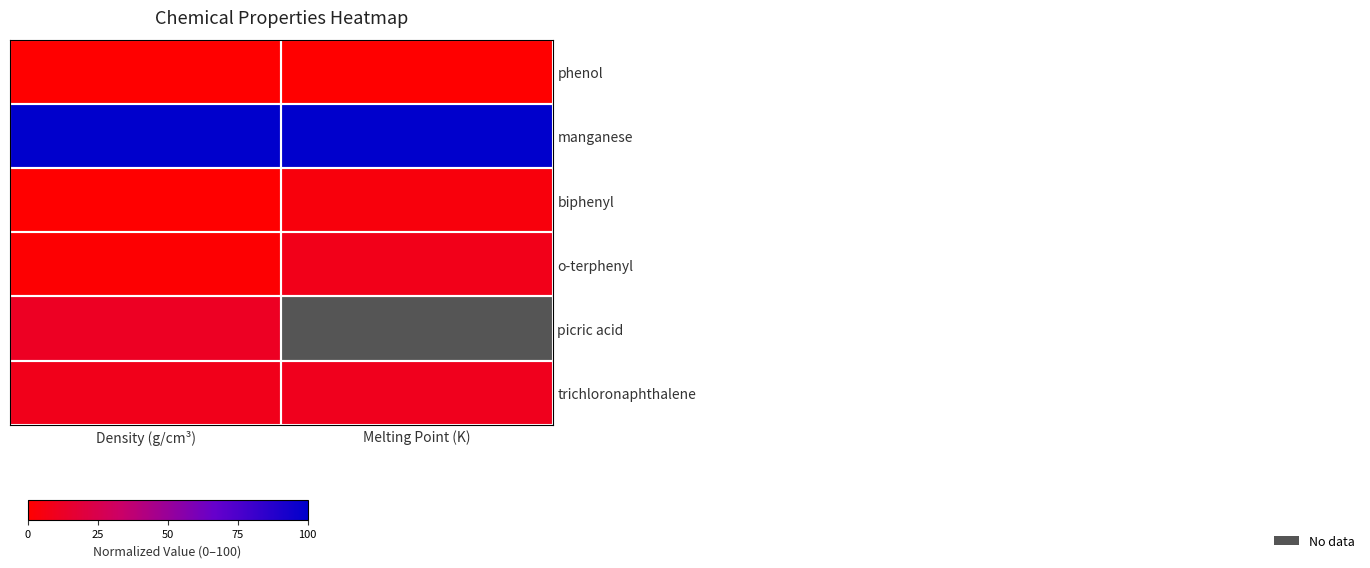

Which label corresponds to the smallest value in the chart?

Melting Point (K)